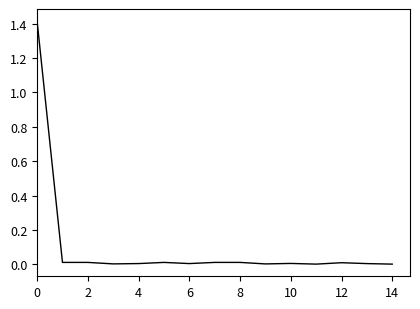

What is the maximum value shown in the chart?

1.4